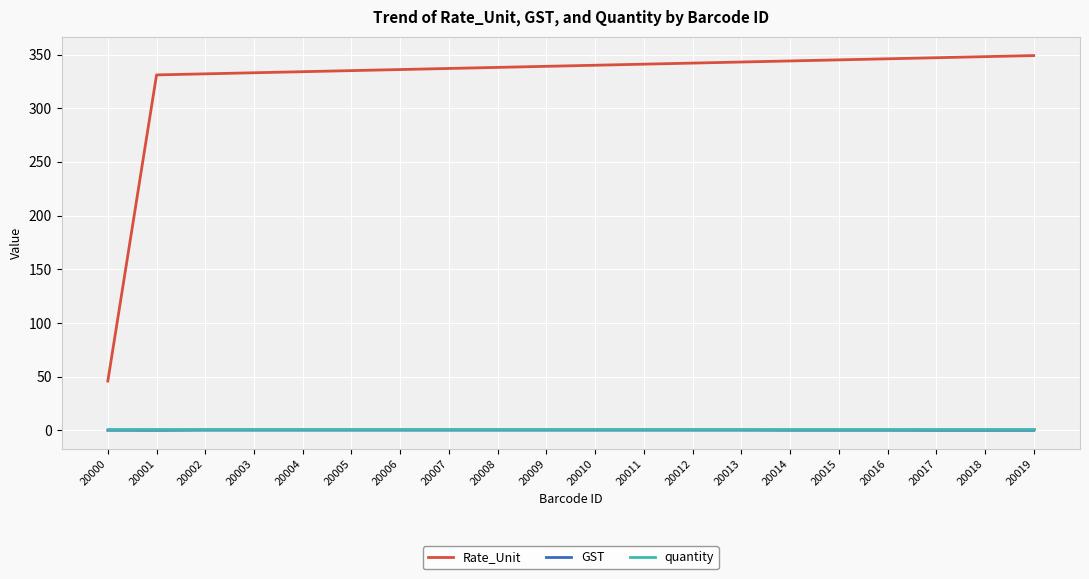

At how many categories does at least one series exceed 147?

19